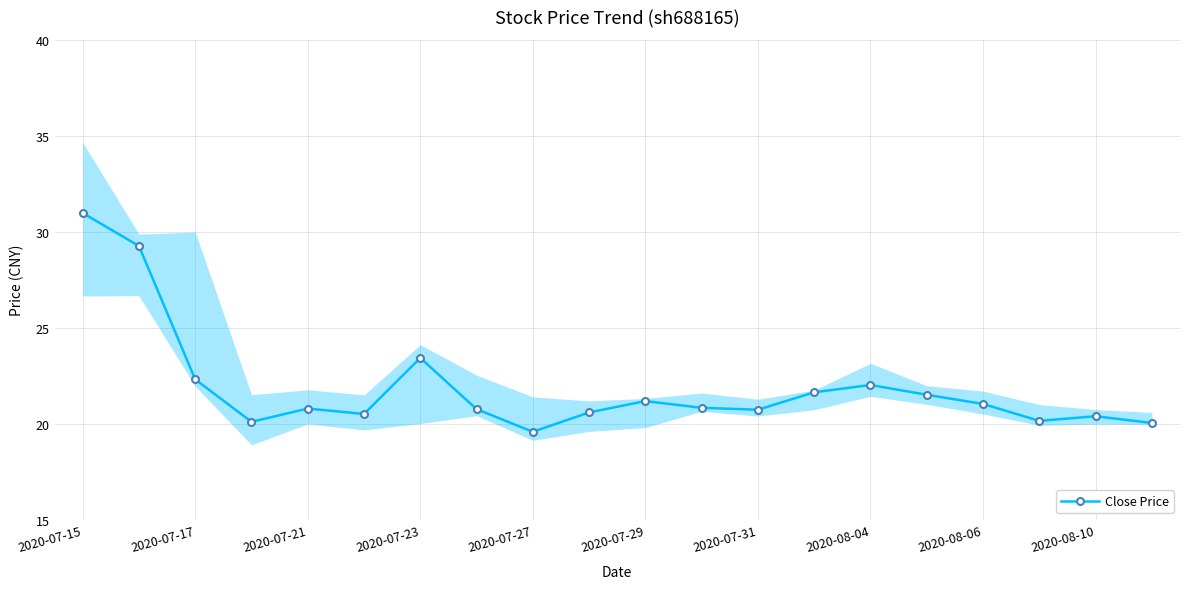

The Close Price series shows 19.6 at 2020-07-27. True or false?

True